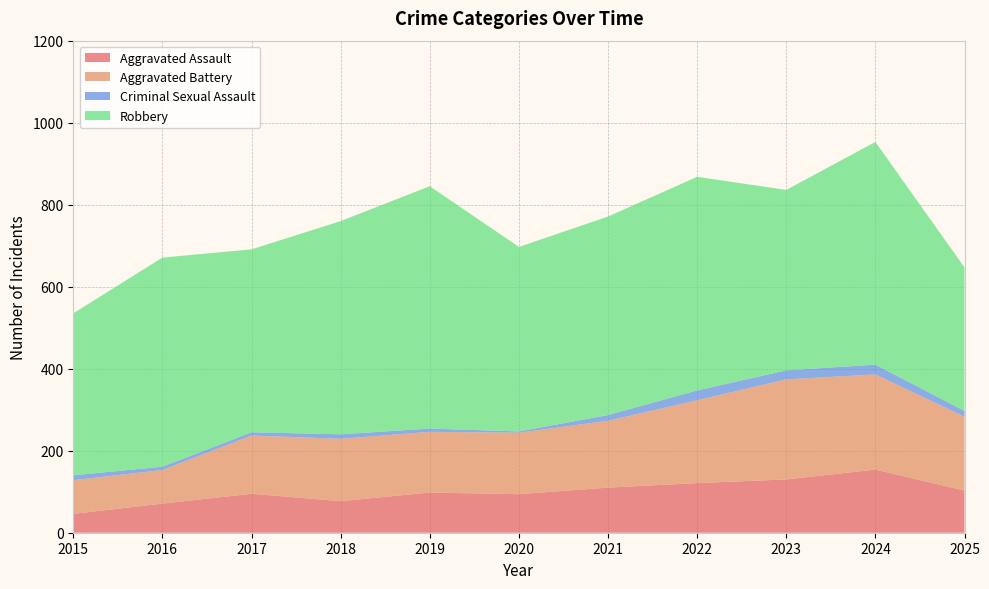

Reading left to right, list all the values displayed in this chart.

Aggravated Assault: 2015=46	2016=71	2017=95	2018=77	2019=98	2020=94	2021=110	2022=121	2023=130	2024=154	2025=103
Aggravated Battery: 2015=82	2016=82	2017=142	2018=152	2019=148	2020=150	2021=163	2022=202	2023=244	2024=232	2025=180
Criminal Sexual Assault: 2015=12	2016=8	2017=8	2018=11	2019=8	2020=3	2021=14	2022=24	2023=22	2024=24	2025=14
Robbery: 2015=395	2016=510	2017=446	2018=520	2019=591	2020=450	2021=484	2022=521	2023=440	2024=543	2025=350